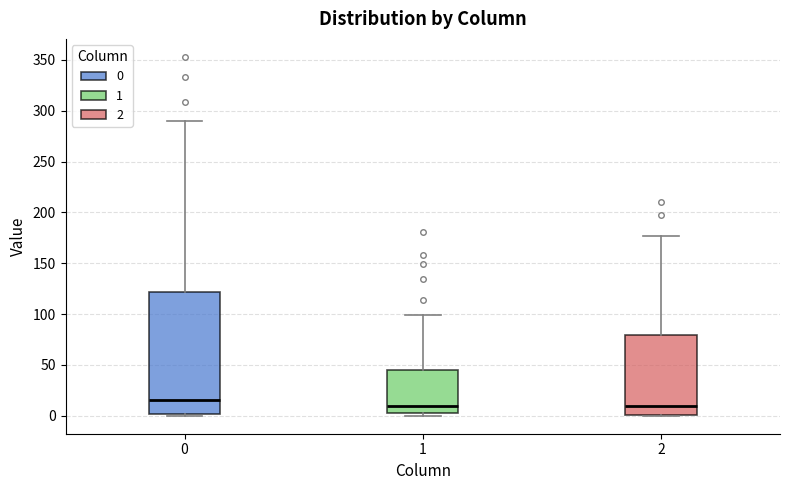

Reading left to right, transcribe this box plot: for each box, give where its median line is, the range the box spans, and where its two whiskers end, as read against the y-axis. The values are not printed on the chart, so give them approximately, as read against the axis.

0: median 15, box 0 to 120, whiskers 0 to 290
1: median 10, box 5 to 45, whiskers 0 to 100
2: median 10, box 0 to 80, whiskers 0 to 175